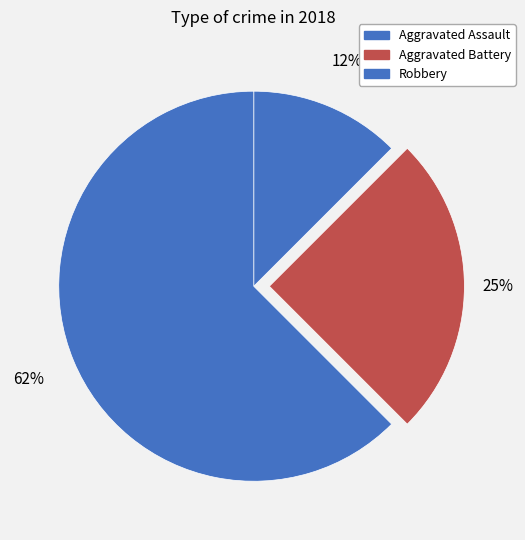

What is the majority slice?

Robbery